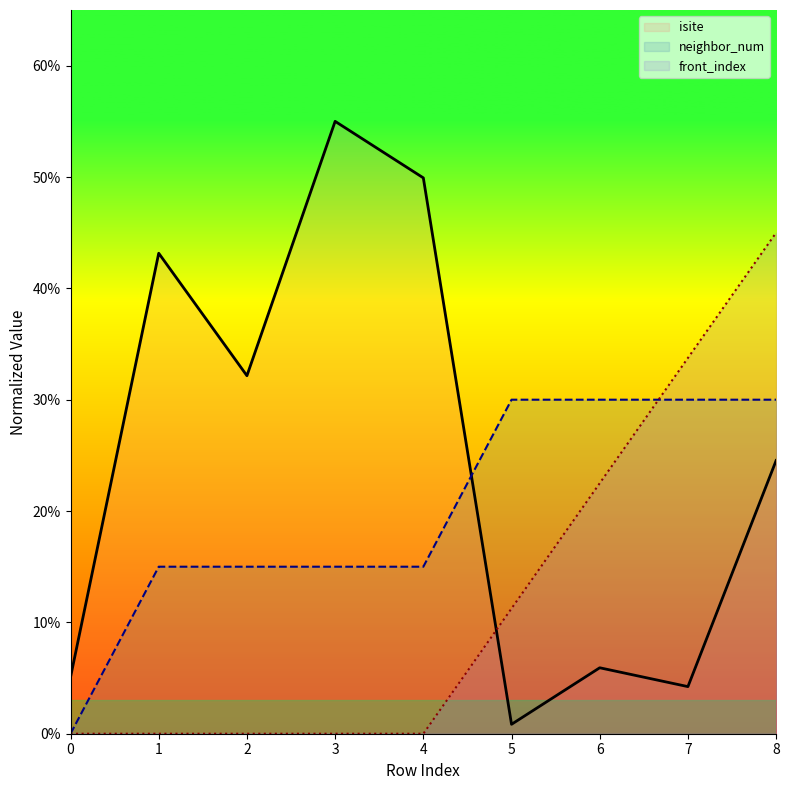

What is the sum of the isite values at 1 and 5?

44.0